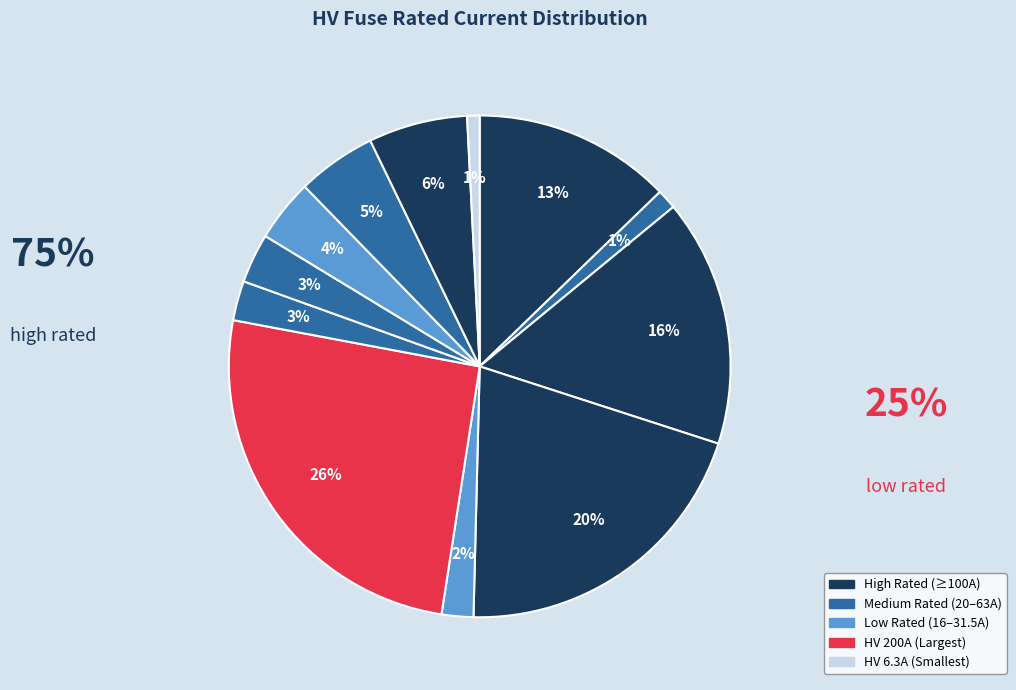

Does any single category account for the majority?

No